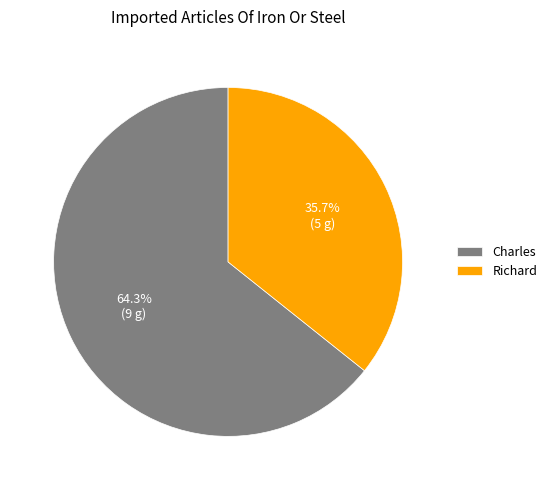

Count the number of slices in the pie.

2